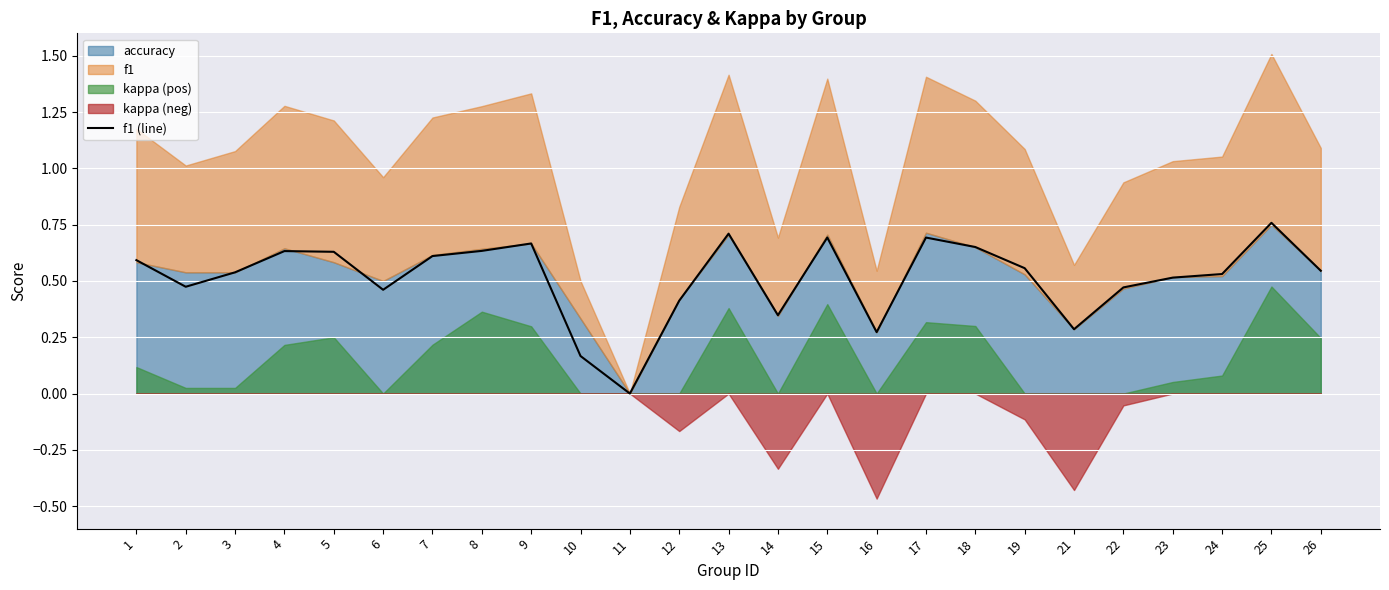

How many data points are above 0?

24